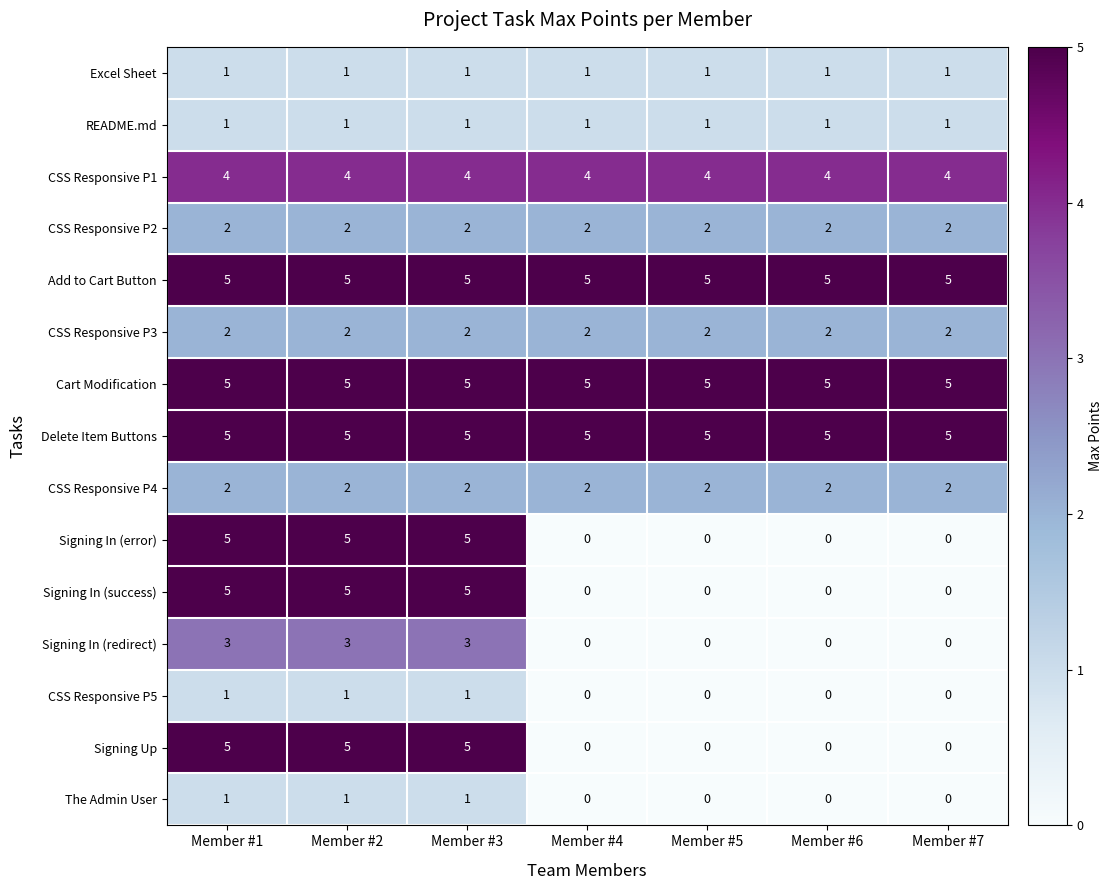

What is the spread (max minus min) of values at Member #5?

5